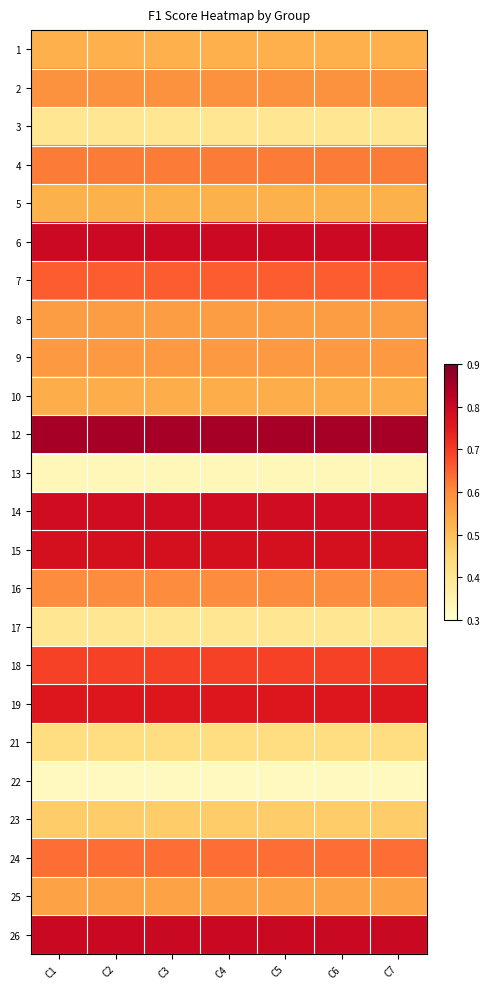

Reading right to left, transcribe all the data shown in this chart.

1: C7=0.5	C6=0.5	C5=0.5	C4=0.5	C3=0.5	C2=0.5	C1=0.5
2: C7=0.6	C6=0.6	C5=0.6	C4=0.6	C3=0.6	C2=0.6	C1=0.6
3: C7=0.4	C6=0.4	C5=0.4	C4=0.4	C3=0.4	C2=0.4	C1=0.4
4: C7=0.6	C6=0.6	C5=0.6	C4=0.6	C3=0.6	C2=0.6	C1=0.6
5: C7=0.5	C6=0.5	C5=0.5	C4=0.5	C3=0.5	C2=0.5	C1=0.5
6: C7=0.8	C6=0.8	C5=0.8	C4=0.8	C3=0.8	C2=0.8	C1=0.8
7: C7=0.7	C6=0.7	C5=0.7	C4=0.7	C3=0.7	C2=0.7	C1=0.7
8: C7=0.6	C6=0.6	C5=0.6	C4=0.6	C3=0.6	C2=0.6	C1=0.6
9: C7=0.6	C6=0.6	C5=0.6	C4=0.6	C3=0.6	C2=0.6	C1=0.6
10: C7=0.5	C6=0.5	C5=0.5	C4=0.5	C3=0.5	C2=0.5	C1=0.5
12: C7=0.9	C6=0.9	C5=0.9	C4=0.9	C3=0.9	C2=0.9	C1=0.9
13: C7=0.3	C6=0.3	C5=0.3	C4=0.3	C3=0.3	C2=0.3	C1=0.3
14: C7=0.8	C6=0.8	C5=0.8	C4=0.8	C3=0.8	C2=0.8	C1=0.8
15: C7=0.8	C6=0.8	C5=0.8	C4=0.8	C3=0.8	C2=0.8	C1=0.8
16: C7=0.6	C6=0.6	C5=0.6	C4=0.6	C3=0.6	C2=0.6	C1=0.6
17: C7=0.4	C6=0.4	C5=0.4	C4=0.4	C3=0.4	C2=0.4	C1=0.4
18: C7=0.7	C6=0.7	C5=0.7	C4=0.7	C3=0.7	C2=0.7	C1=0.7
19: C7=0.8	C6=0.8	C5=0.8	C4=0.8	C3=0.8	C2=0.8	C1=0.8
21: C7=0.4	C6=0.4	C5=0.4	C4=0.4	C3=0.4	C2=0.4	C1=0.4
22: C7=0.3	C6=0.3	C5=0.3	C4=0.3	C3=0.3	C2=0.3	C1=0.3
23: C7=0.5	C6=0.5	C5=0.5	C4=0.5	C3=0.5	C2=0.5	C1=0.5
24: C7=0.6	C6=0.6	C5=0.6	C4=0.6	C3=0.6	C2=0.6	C1=0.6
25: C7=0.6	C6=0.6	C5=0.6	C4=0.6	C3=0.6	C2=0.6	C1=0.6
26: C7=0.8	C6=0.8	C5=0.8	C4=0.8	C3=0.8	C2=0.8	C1=0.8